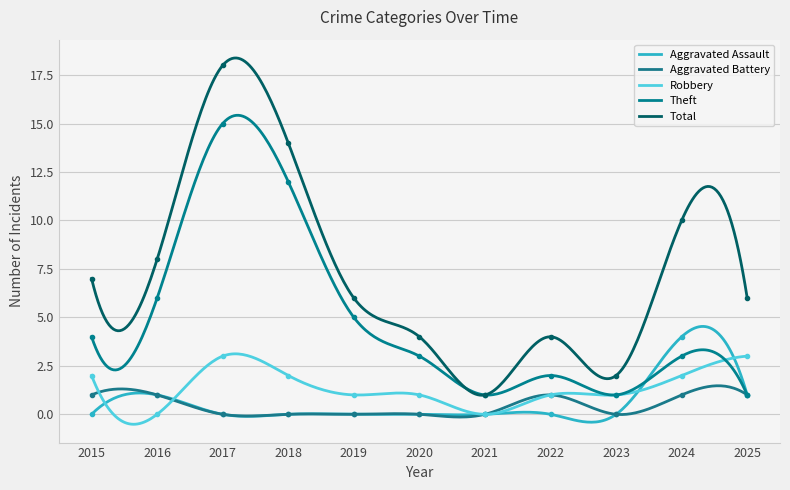

Does the chart have visible grid lines?

Yes